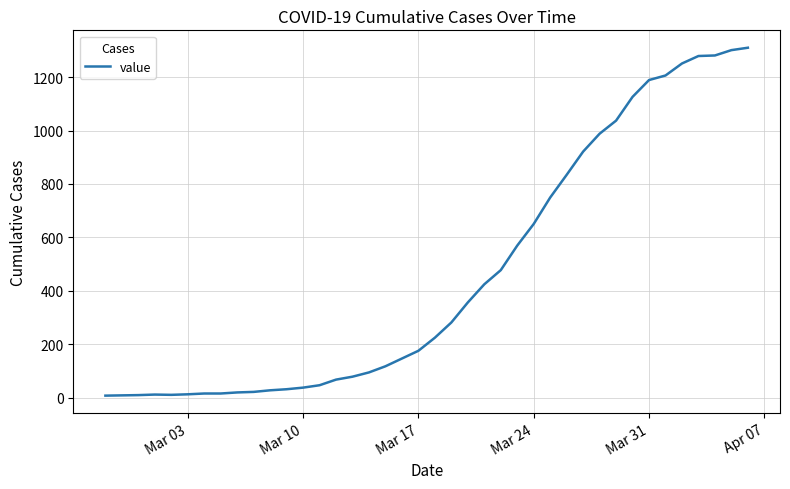

What is the difference between the maximum and minimum values?

1303